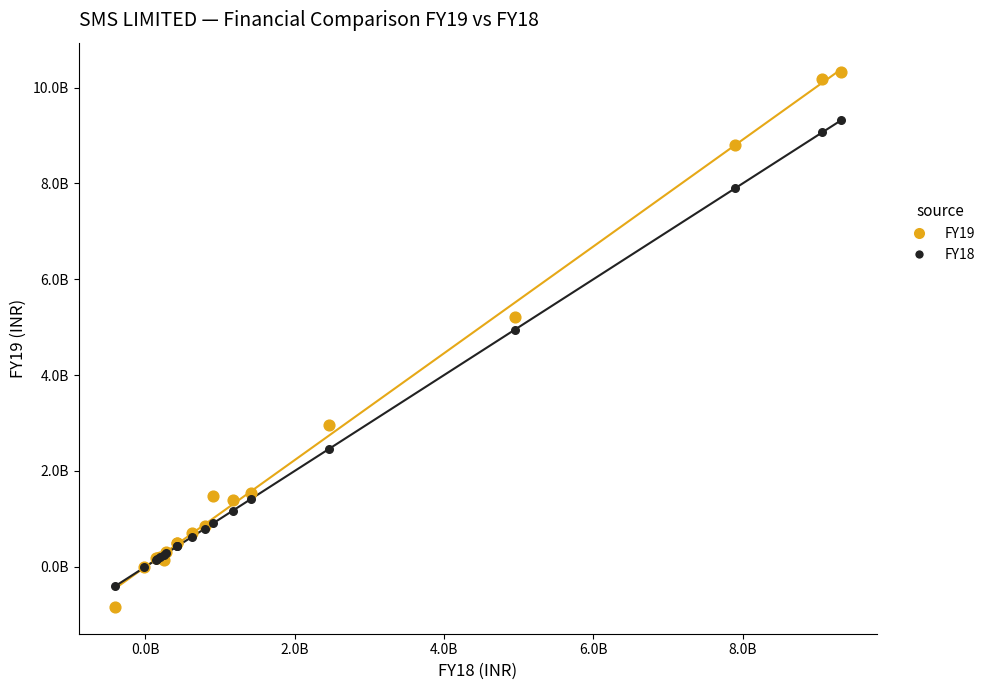

What are all the series names shown in the legend?

FY19, FY18